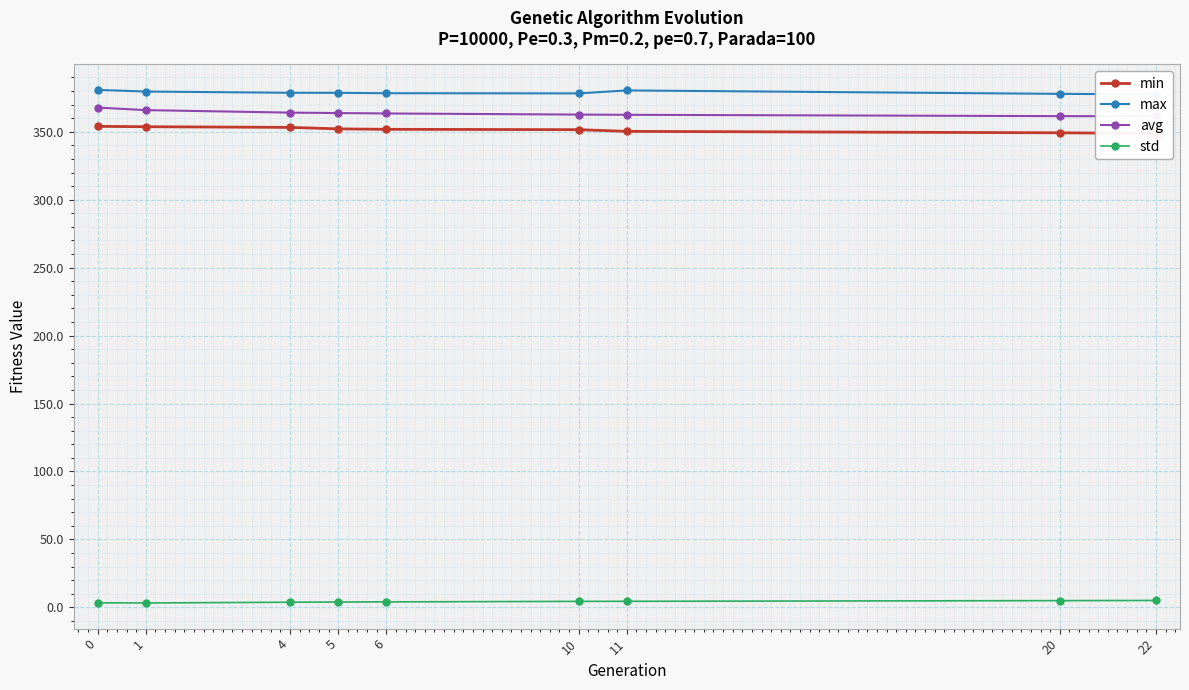

At which label does std reach its peak?

22